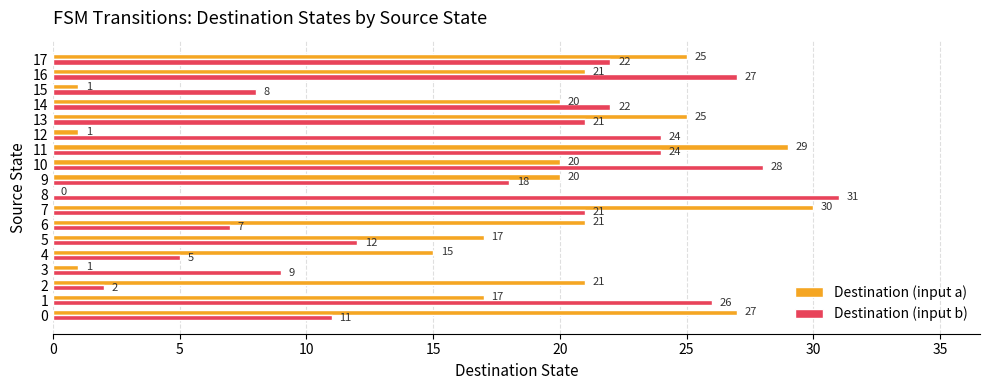

Which series has the largest range (max minus min)?

Destination (input a)